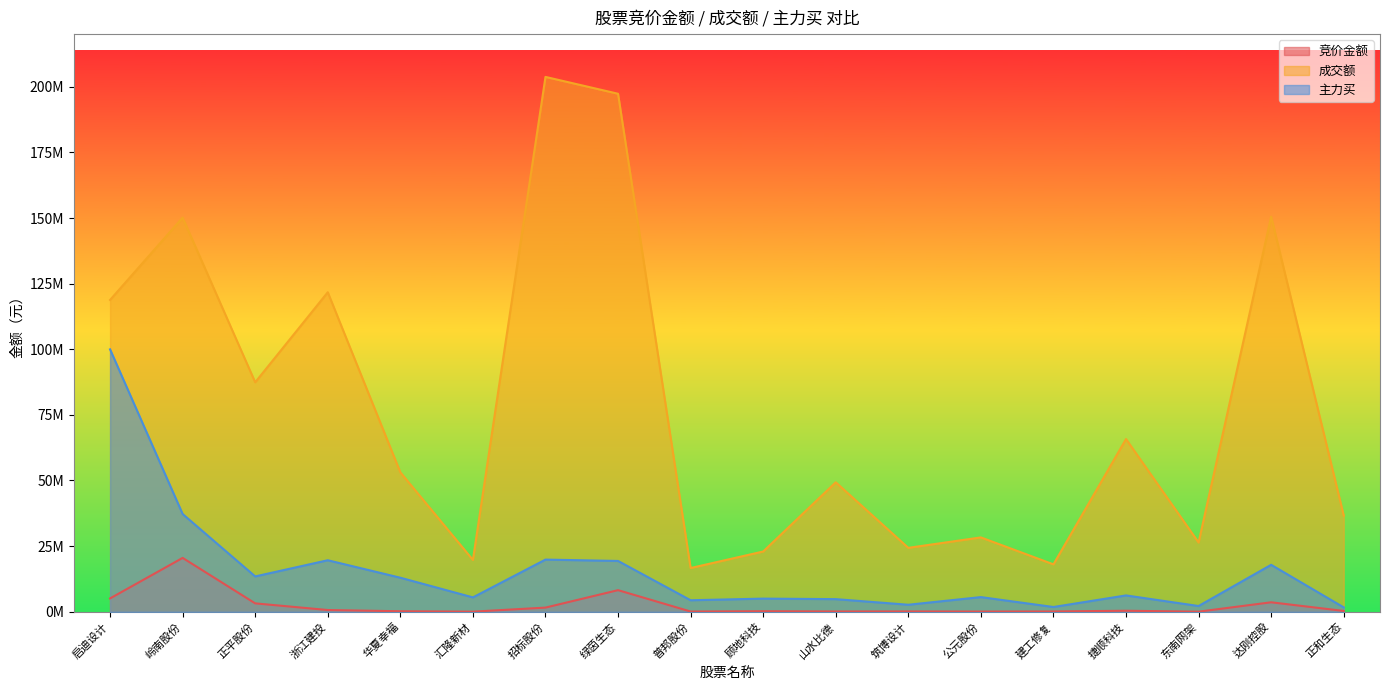

What is the label of the 2nd point from the left?

岭南股份